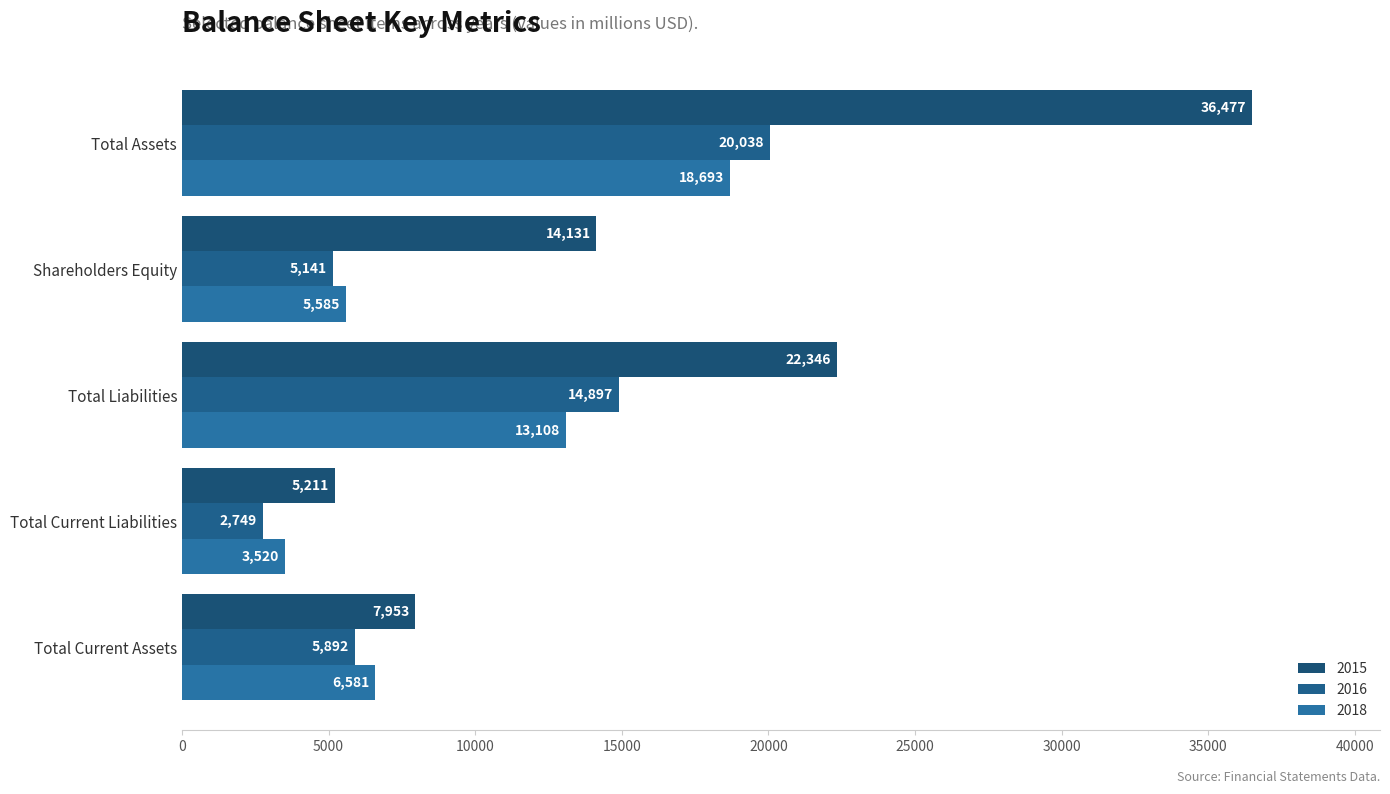

Reading left to right, what are all the values shown in this chart?

2015: 7953	5211	22346	14131	36477
2016: 5892	2749	14897	5141	20038
2018: 6581	3520	13108	5585	18693